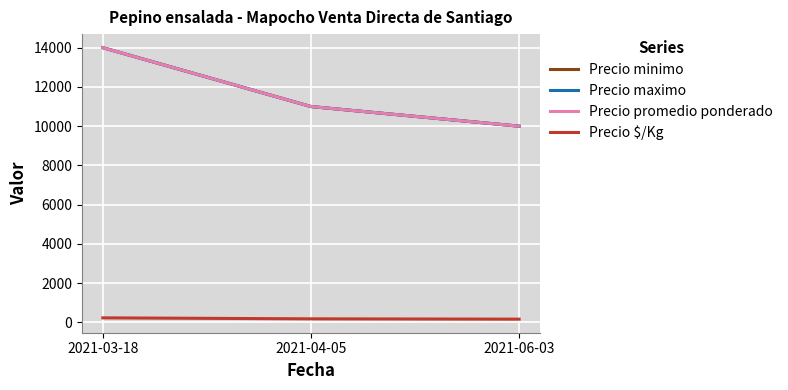

What is the spread (max minus min) of values at 2021-04-05?

10817